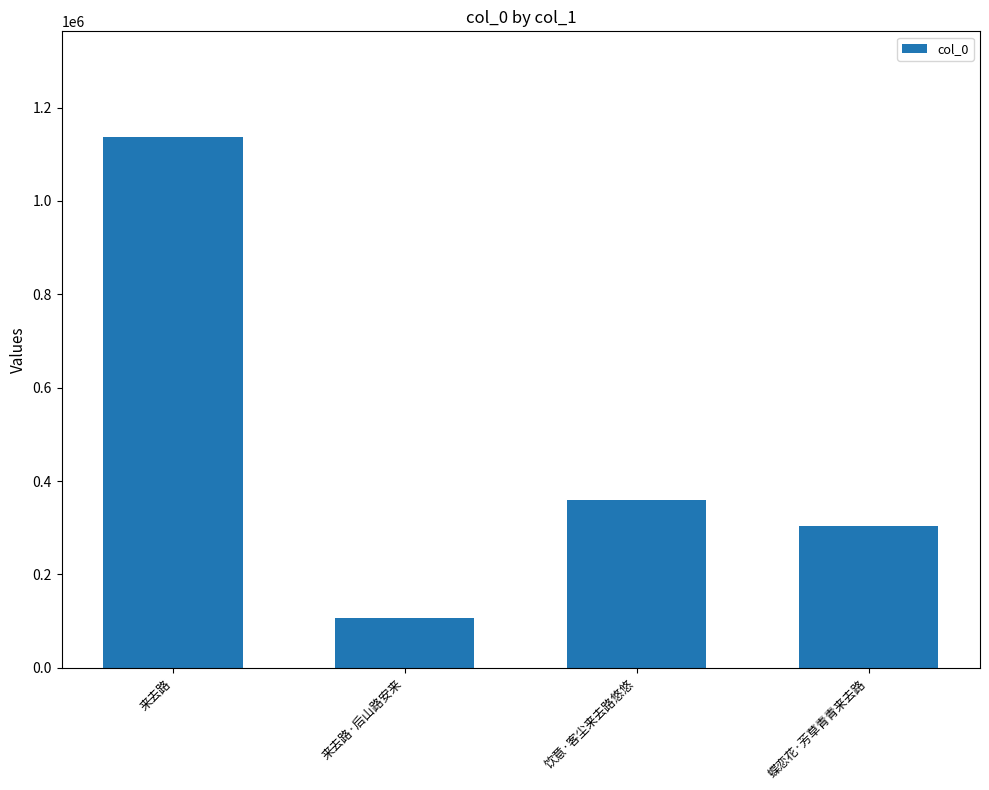

Rank the categories by value from highest to lowest.

来去路, 饮意·客尘来去路悠悠, 蝶恋花·芳草青青来去路, 来去路·后山路安来